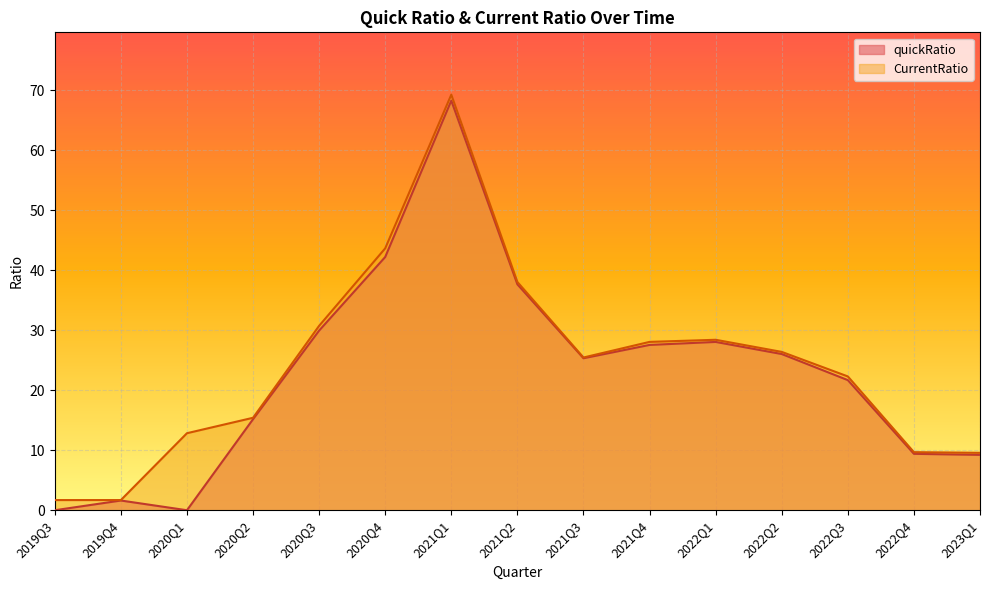

At which category does quickRatio reach its first local valley?

2020Q1